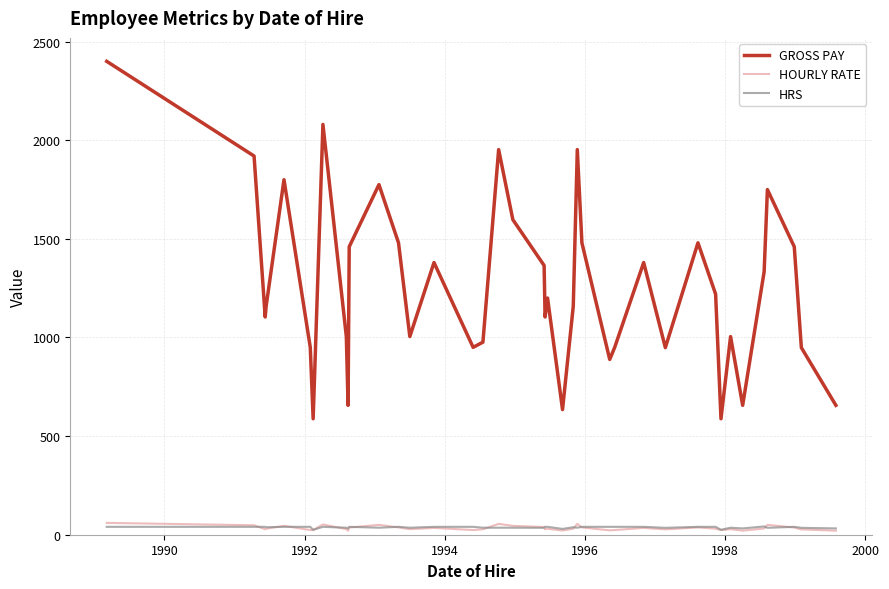

True or false: GROSS PAY and HRS intersect in this chart.

False